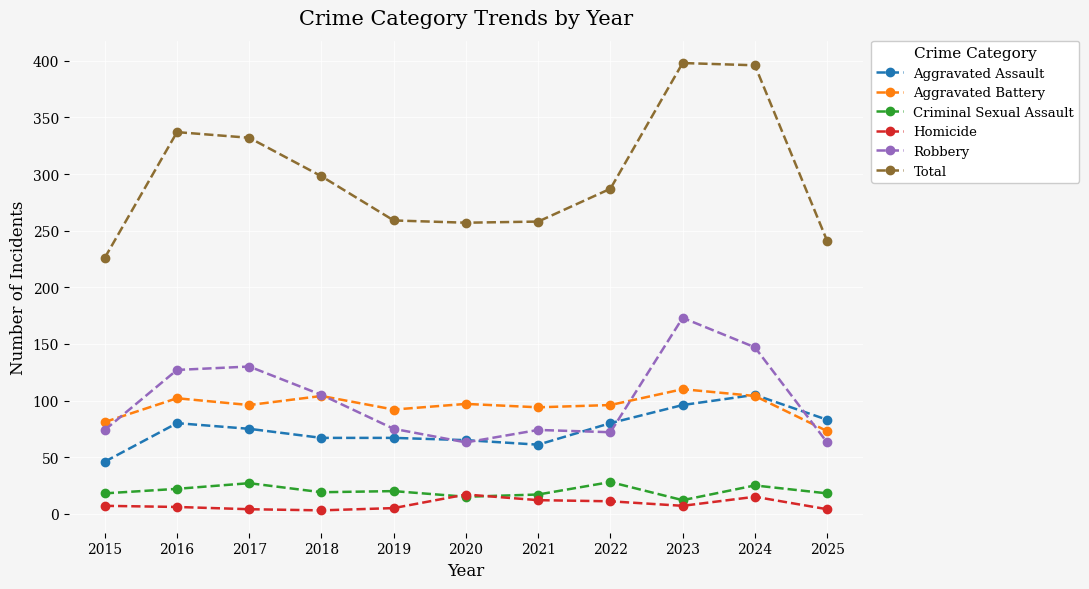

Does the chart display data point markers on the line(s)?

Yes